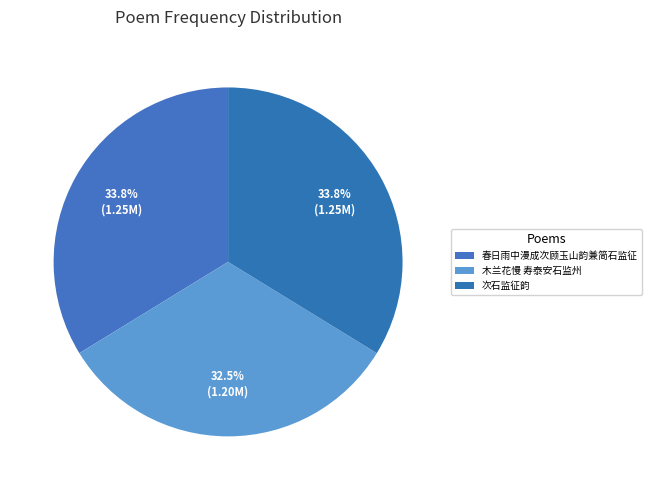

Which category has the biggest portion of the pie?

春日雨中漫成次顾玉山韵兼简石监征